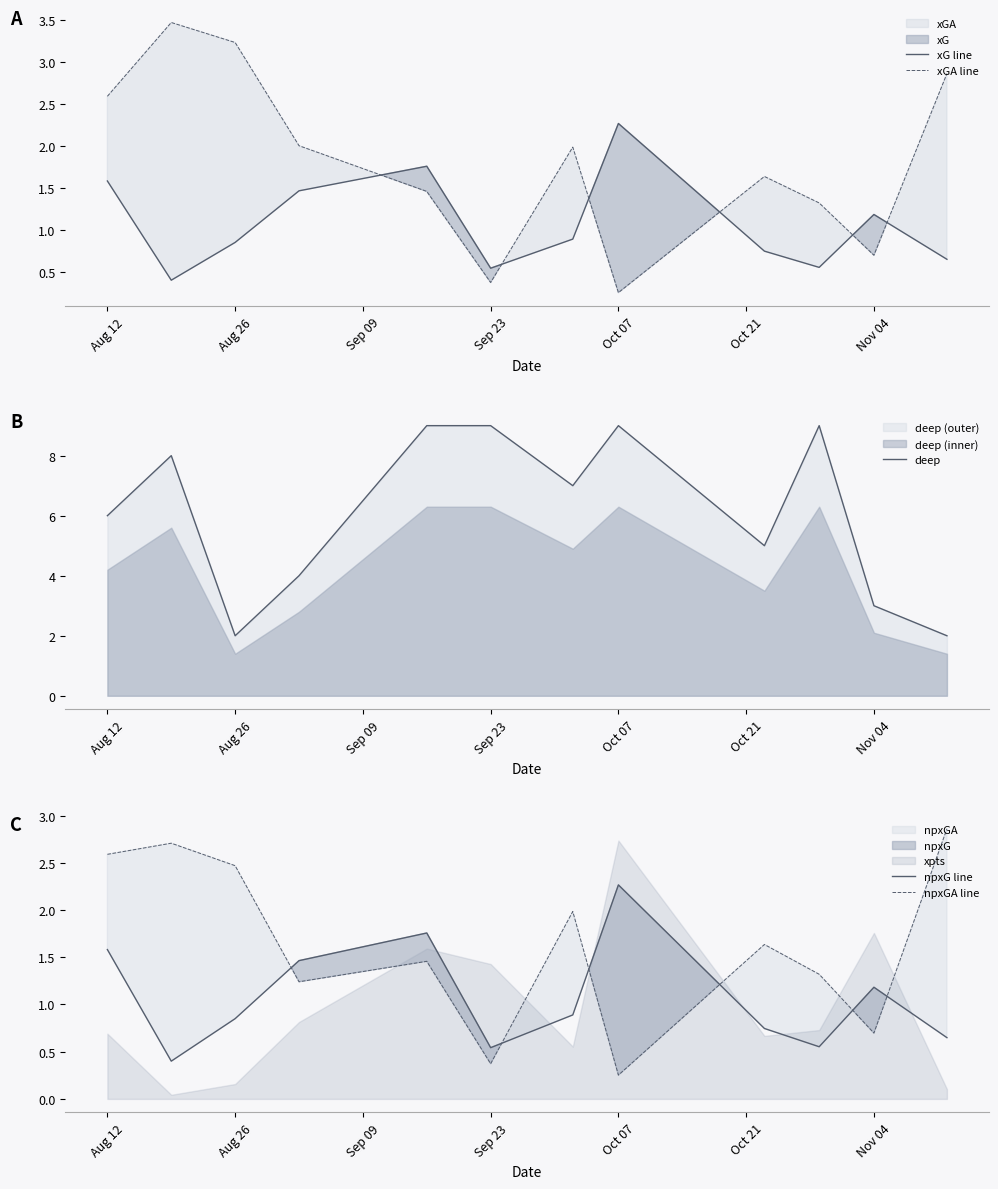

True or false: xGA line has more than 0 interior local peaks.

True